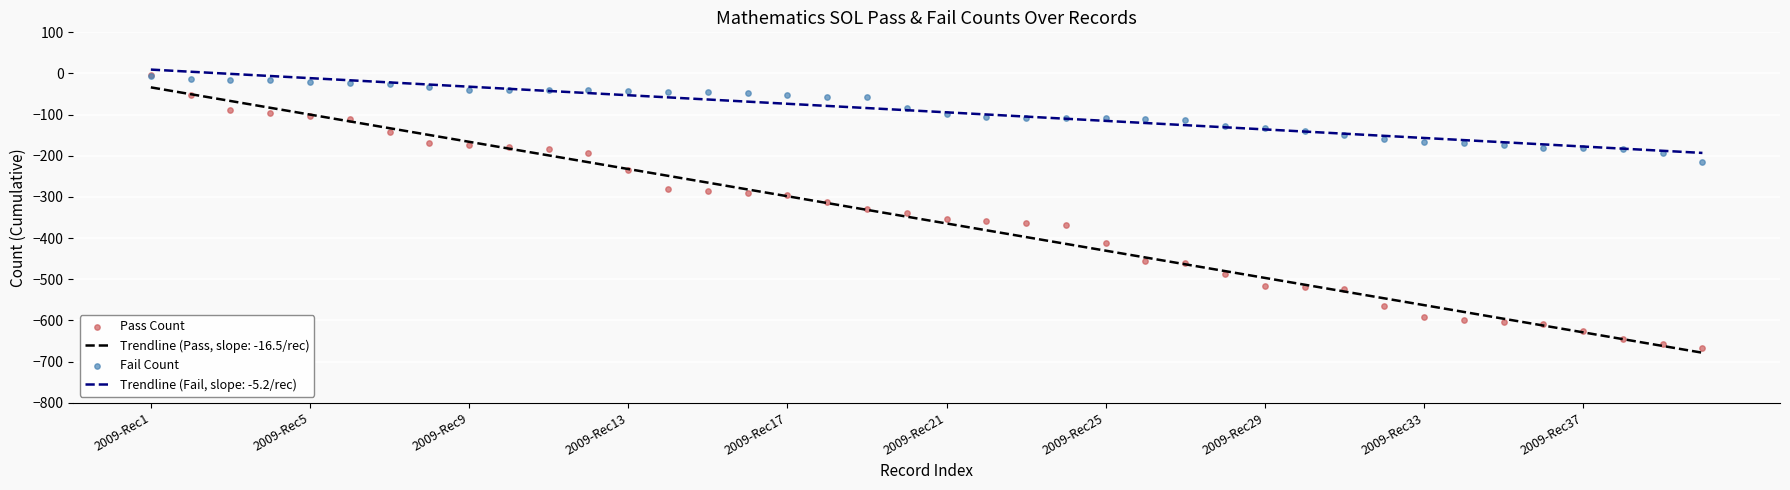

Which series has the largest total across all categories?

Fail Count